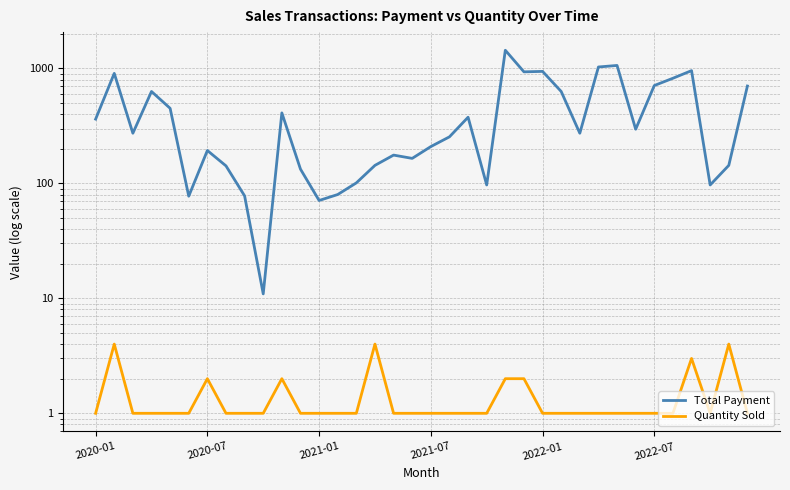

How many lines are shown in the chart?

2